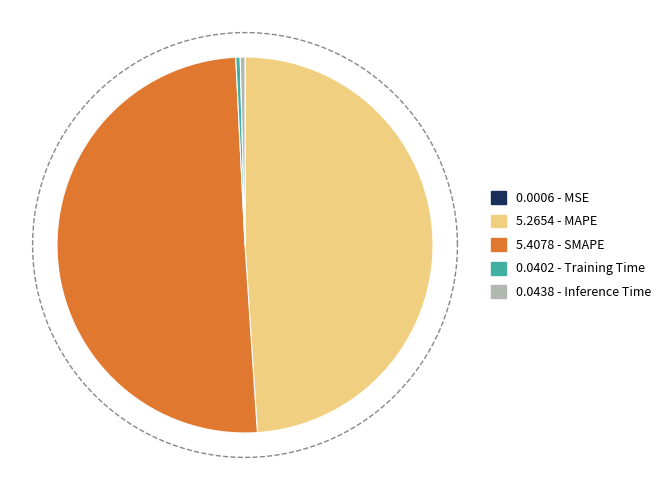

To the nearest percent, what is the difference between the largest and smallest slice percentages?

50%